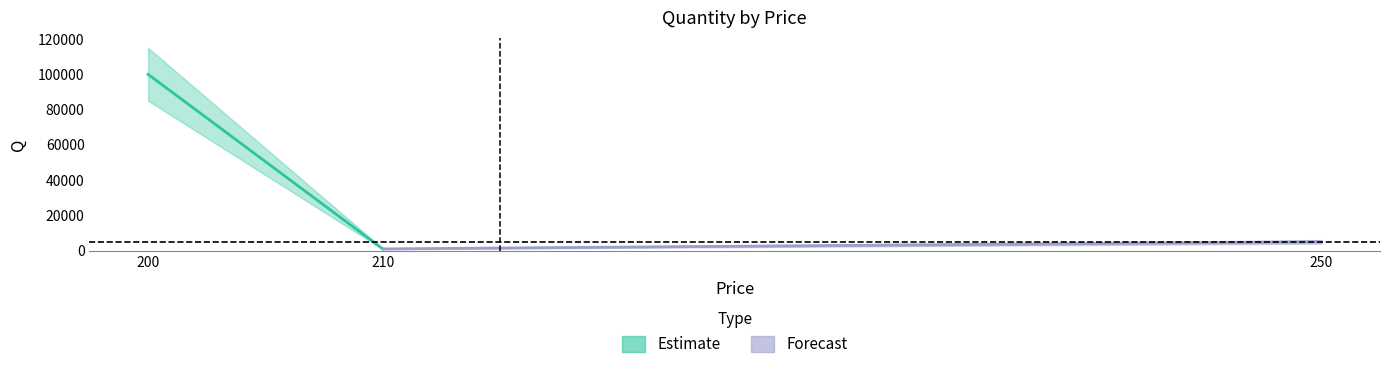

Where is the data nearest to the value 50500?

250